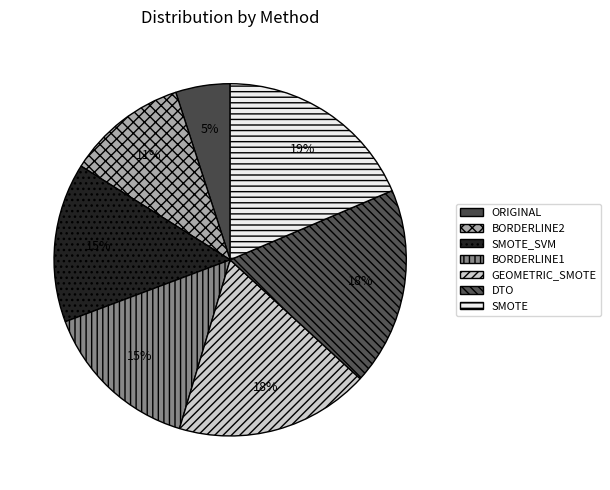

To the nearest percent, what is the combined percentage of ORIGINAL and BORDERLINE1?

20%